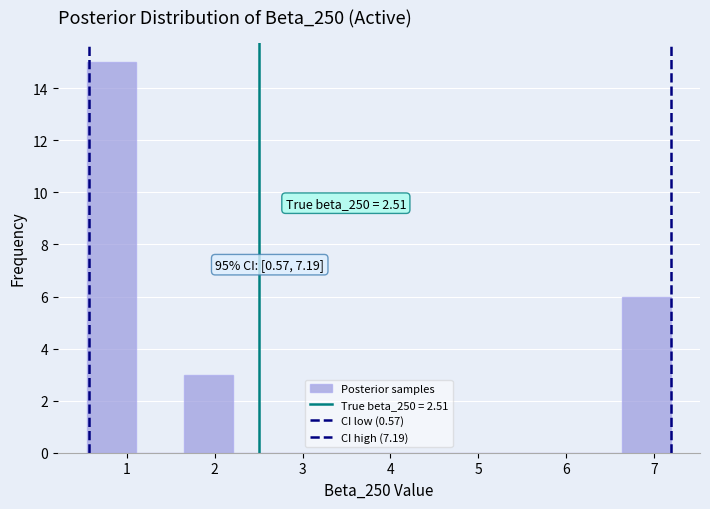

Which range on the x-axis has the tallest bar?

0.5 to 1.1